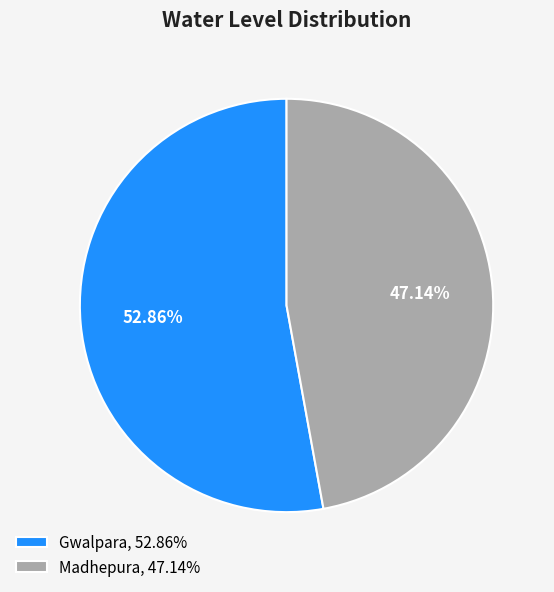

Is there any slice that represents more than half of the pie?

Yes